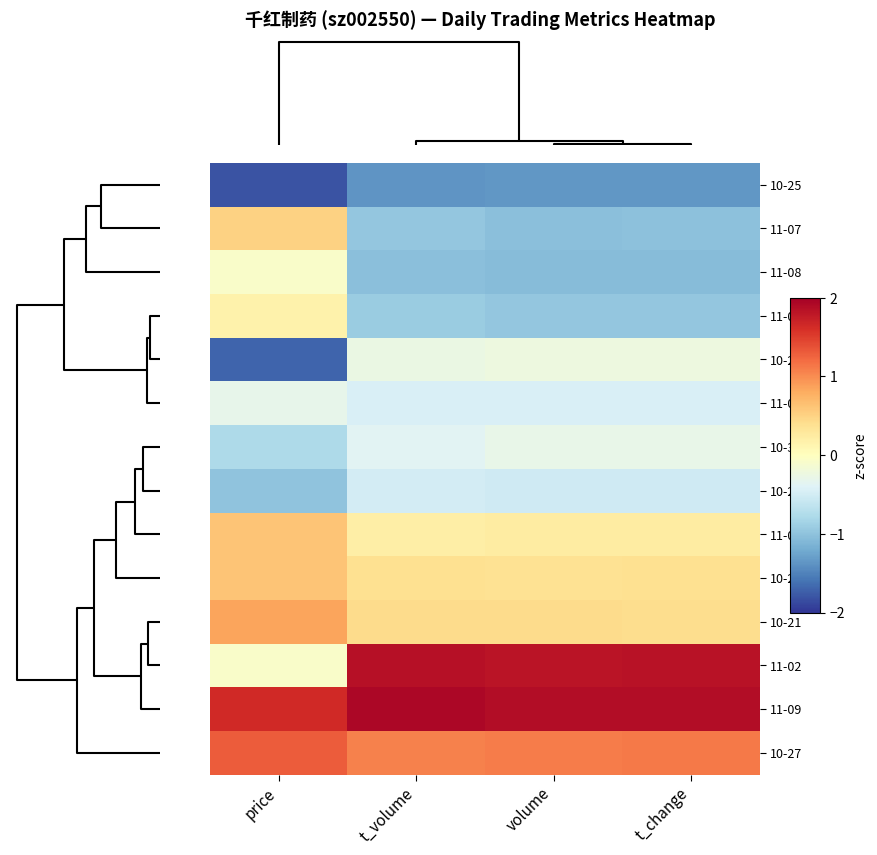

Which has a higher value, t_change or price?

t_change